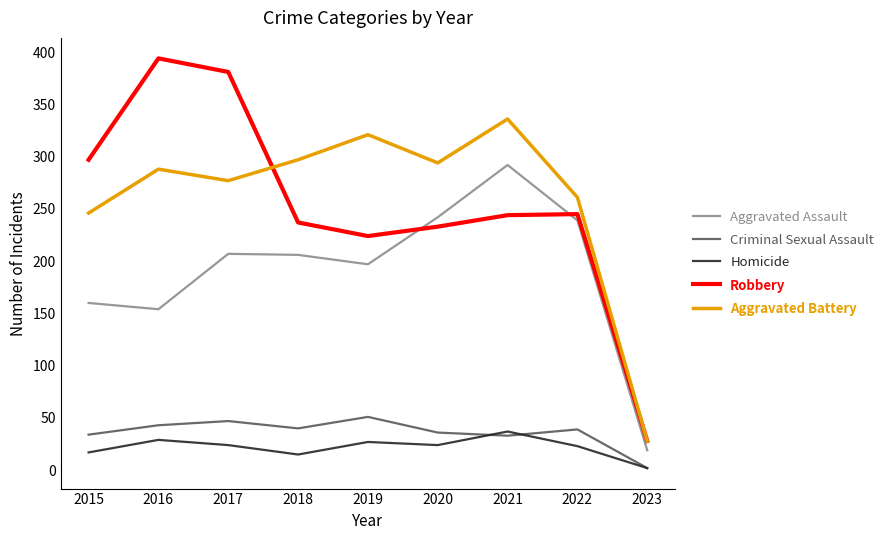

What is the maximum value shown in the chart?

394